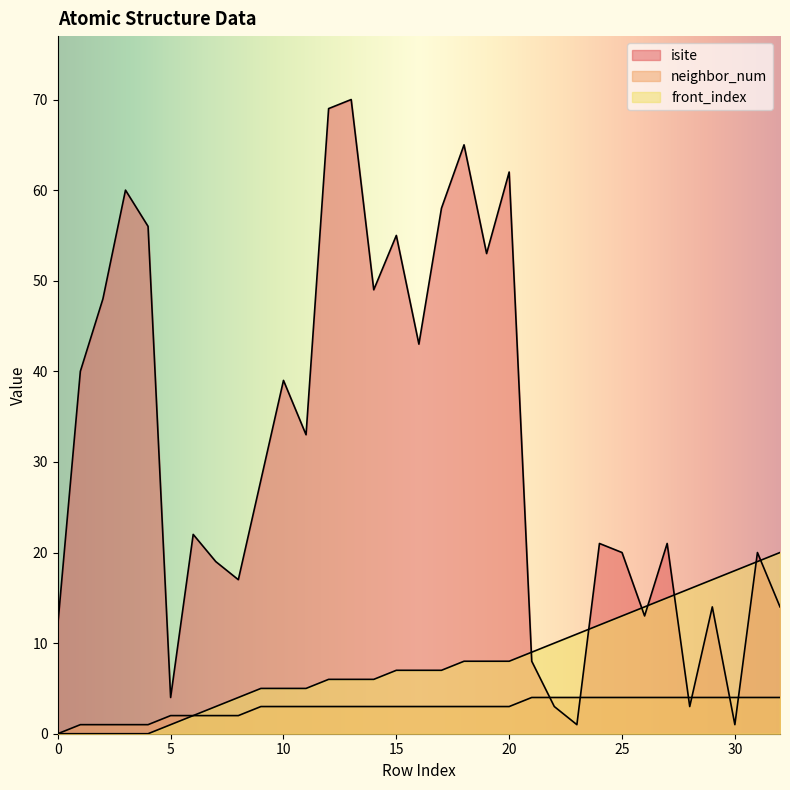

Which label corresponds to the largest value in the chart?

13